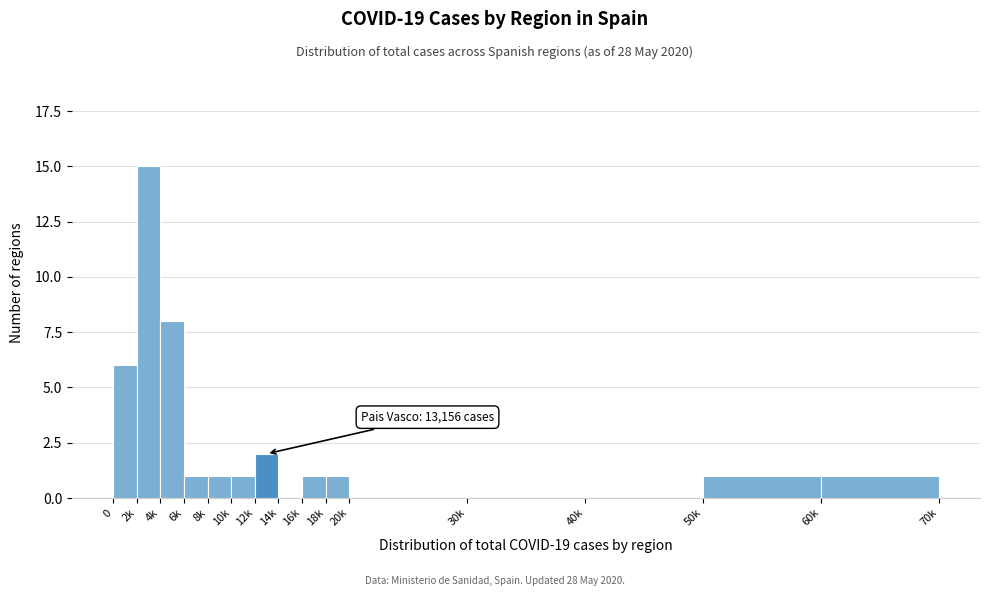

Reading left to right, what are all the values shown in this chart?

0=6	2k=15	4k=8	6k=1	8k=1	10k=1	12k=2	14k=0	16k=1	18k=1	20k=0	30k=0	40k=0	50k=1	60k=1